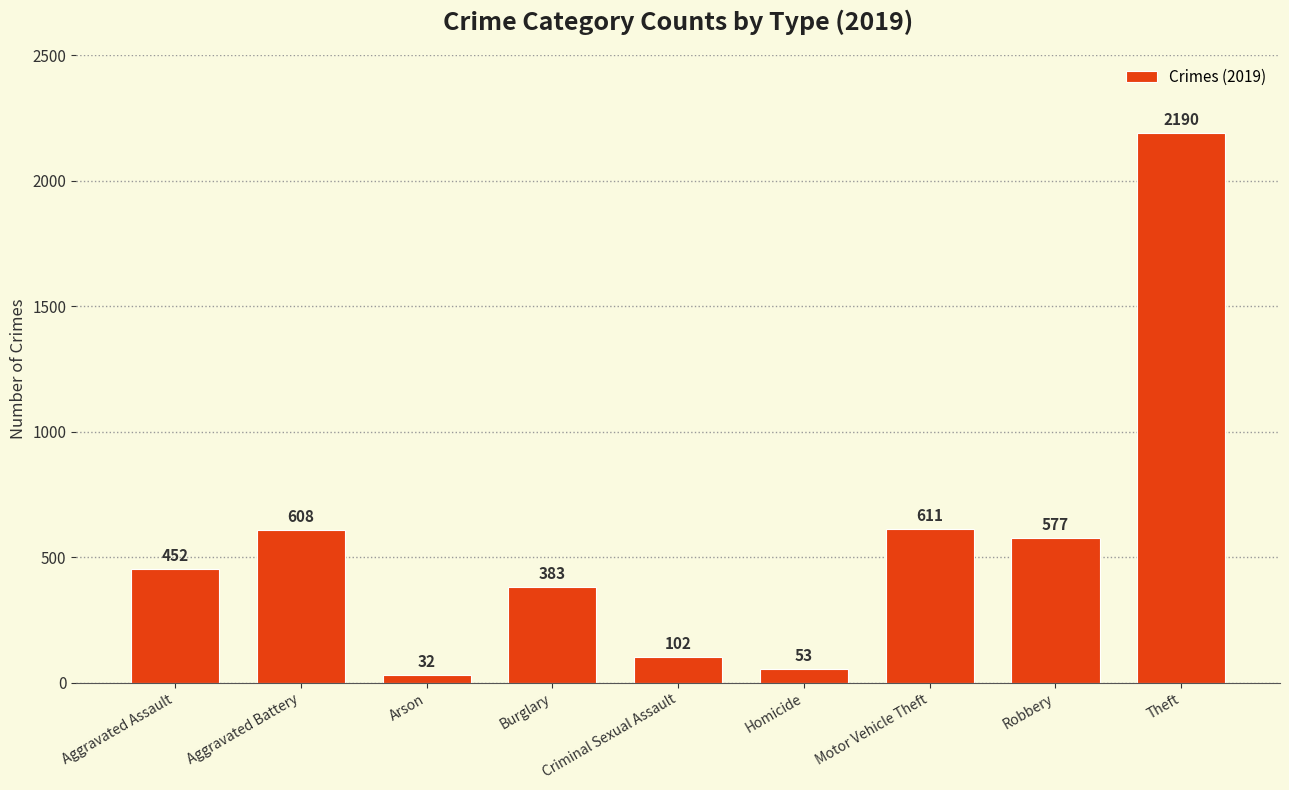

Rank the categories by value from highest to lowest.

Theft, Motor Vehicle Theft, Aggravated Battery, Robbery, Aggravated Assault, Burglary, Criminal Sexual Assault, Homicide, Arson